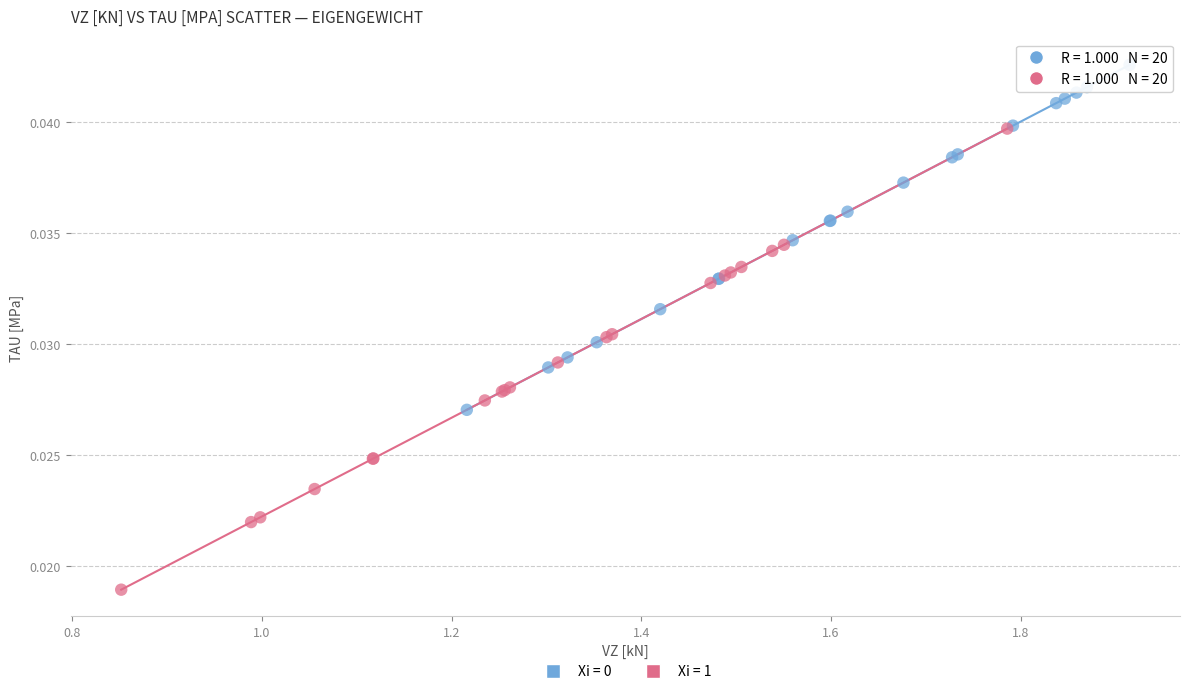

Which series has the widest spread of Y values?

Xi = 1